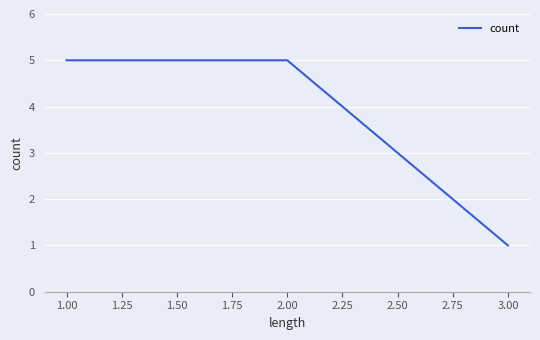

Which category has the lowest value across all series?

3.00